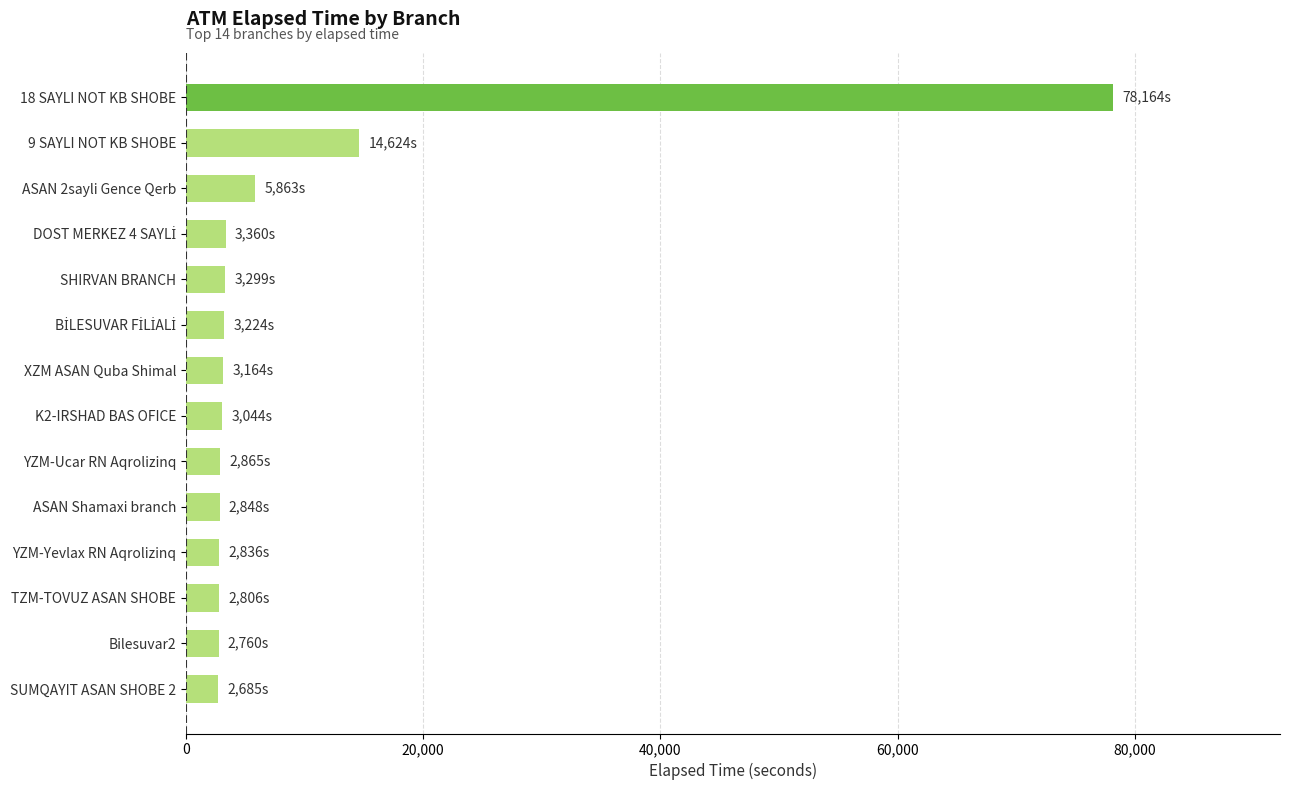

What is the average value?

9396